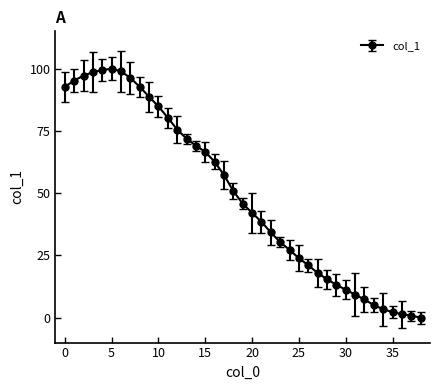

How many lines are shown in the chart?

1